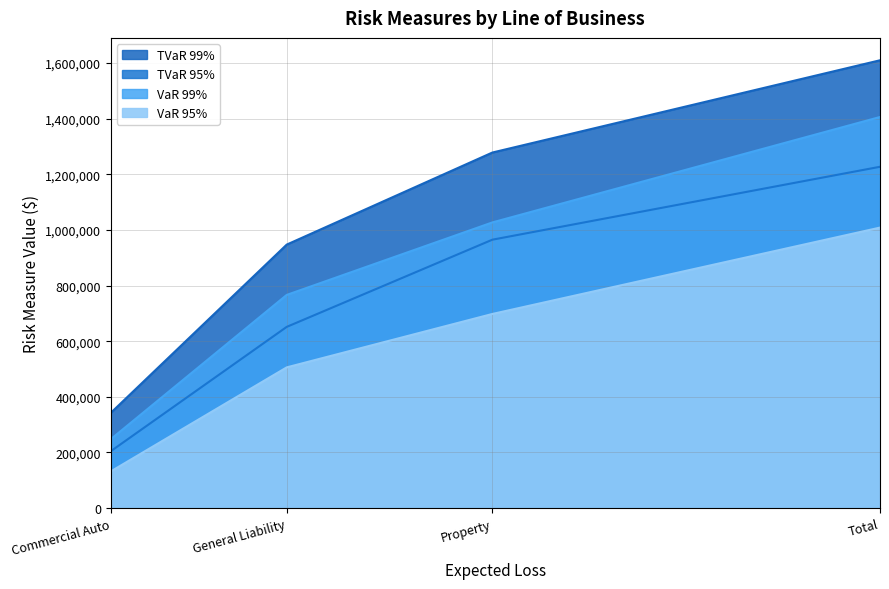

True or false: TVaR 99% and VaR 95% intersect in this chart.

False